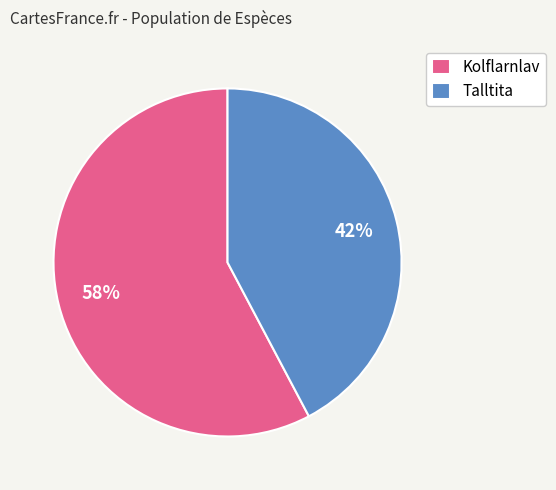

To the nearest percent, what portion does Kolflarnlav represent?

58%